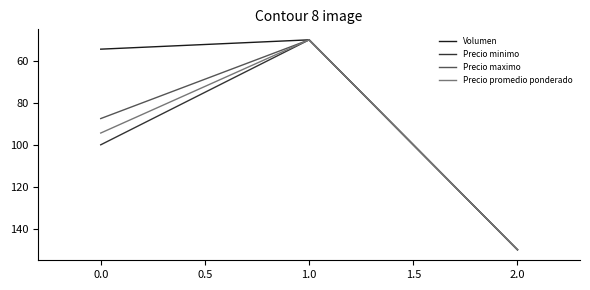

The value of Precio minimo at 0.0 is 130.3. True or false?

False